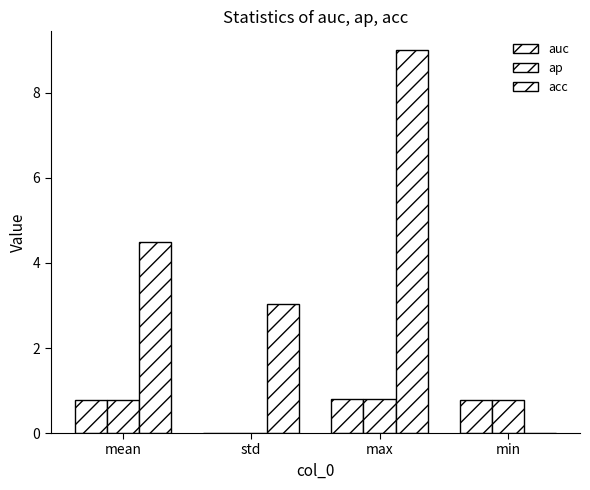

How many categories are shown in the chart?

4